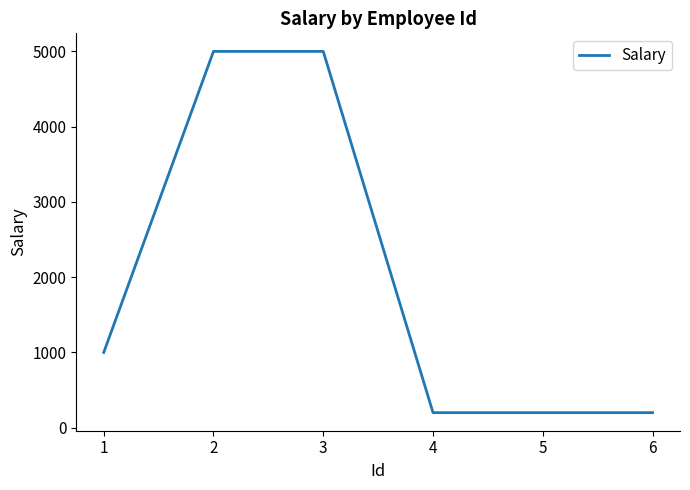

What is the maximum value shown in the chart?

5000